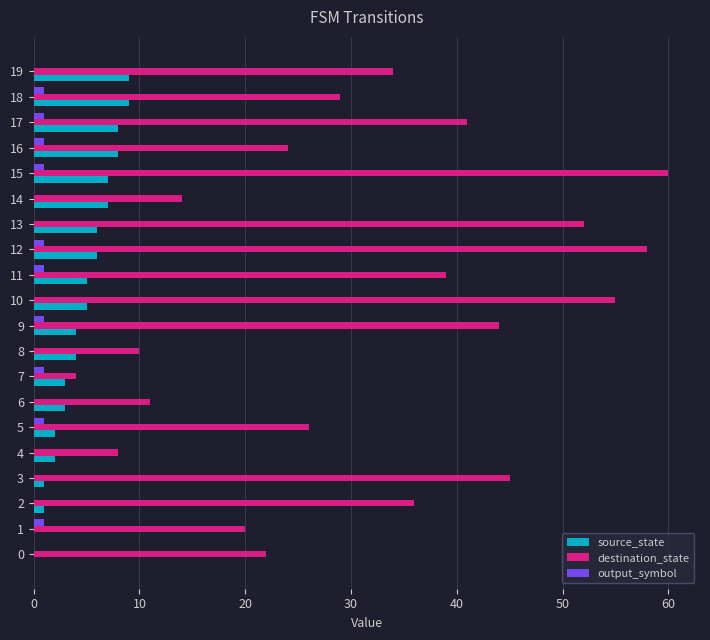

Which series has the largest total across all categories?

destination_state